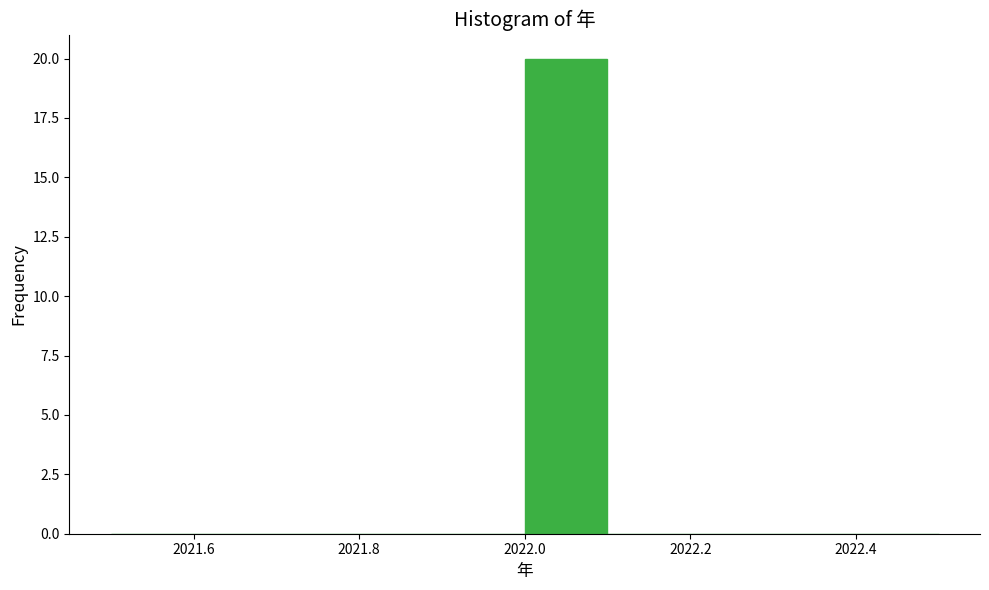

How tall is the bar that spans 2022.0 to 2022.1 on the x-axis? The values are not printed on the chart, so give them approximately, as read against the axis.

20